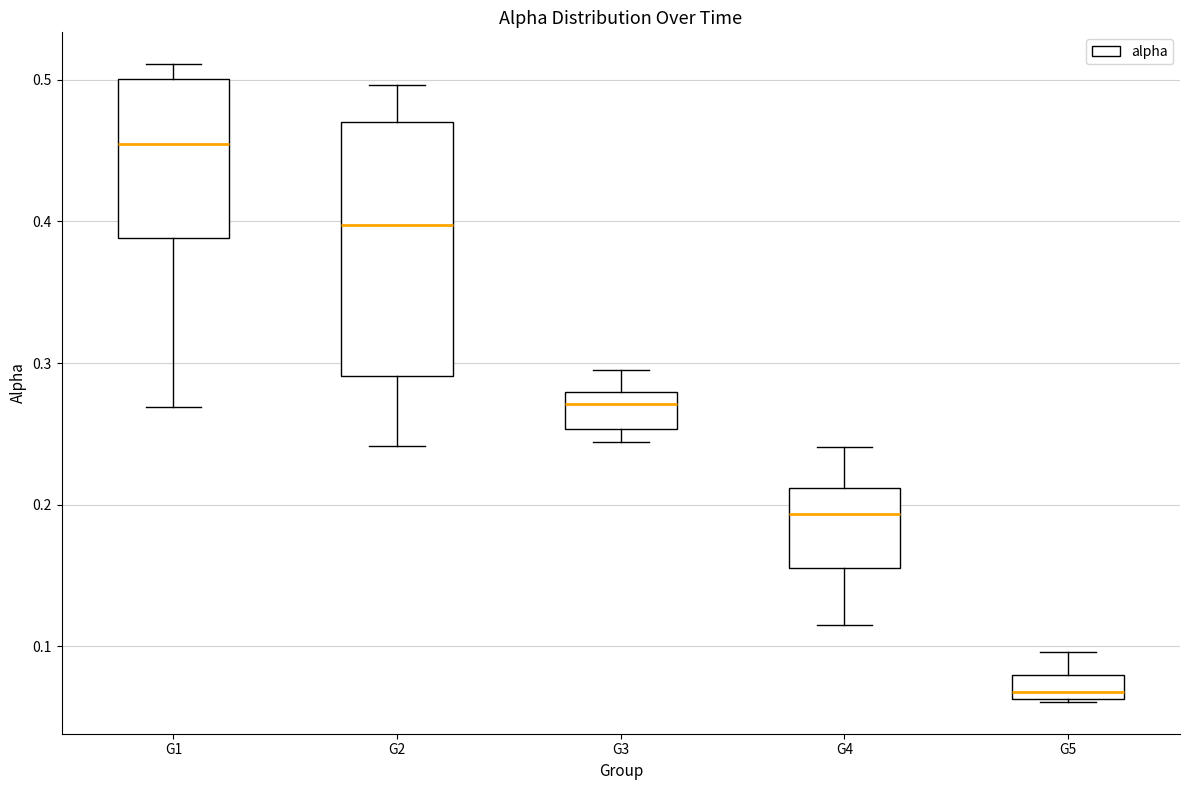

Reading left to right, transcribe this box plot: for each box, give where its median line is, the range the box spans, and where its two whiskers end, as read against the y-axis. The values are not printed on the chart, so give them approximately, as read against the axis.

G1: median 0.45, box 0.39 to 0.50, whiskers 0.27 to 0.51
G2: median 0.40, box 0.29 to 0.47, whiskers 0.24 to 0.50
G3: median 0.27, box 0.25 to 0.28, whiskers 0.24 to 0.30
G4: median 0.19, box 0.16 to 0.21, whiskers 0.12 to 0.24
G5: median 0.07, box 0.06 to 0.08, whiskers 0.06 to 0.10